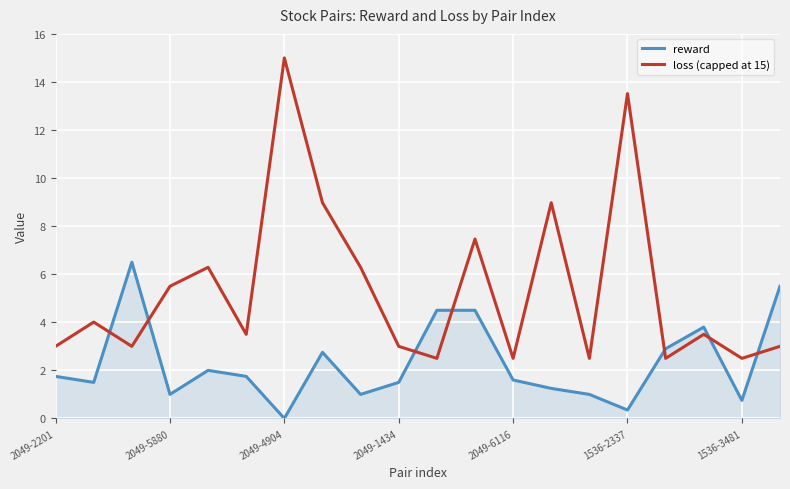

Which series has the largest total across all categories?

loss (capped at 15)